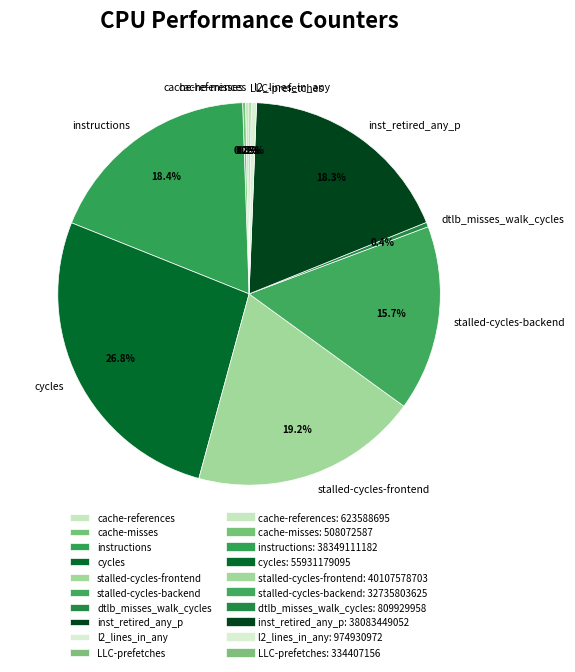

Which category has the biggest portion of the pie?

cycles